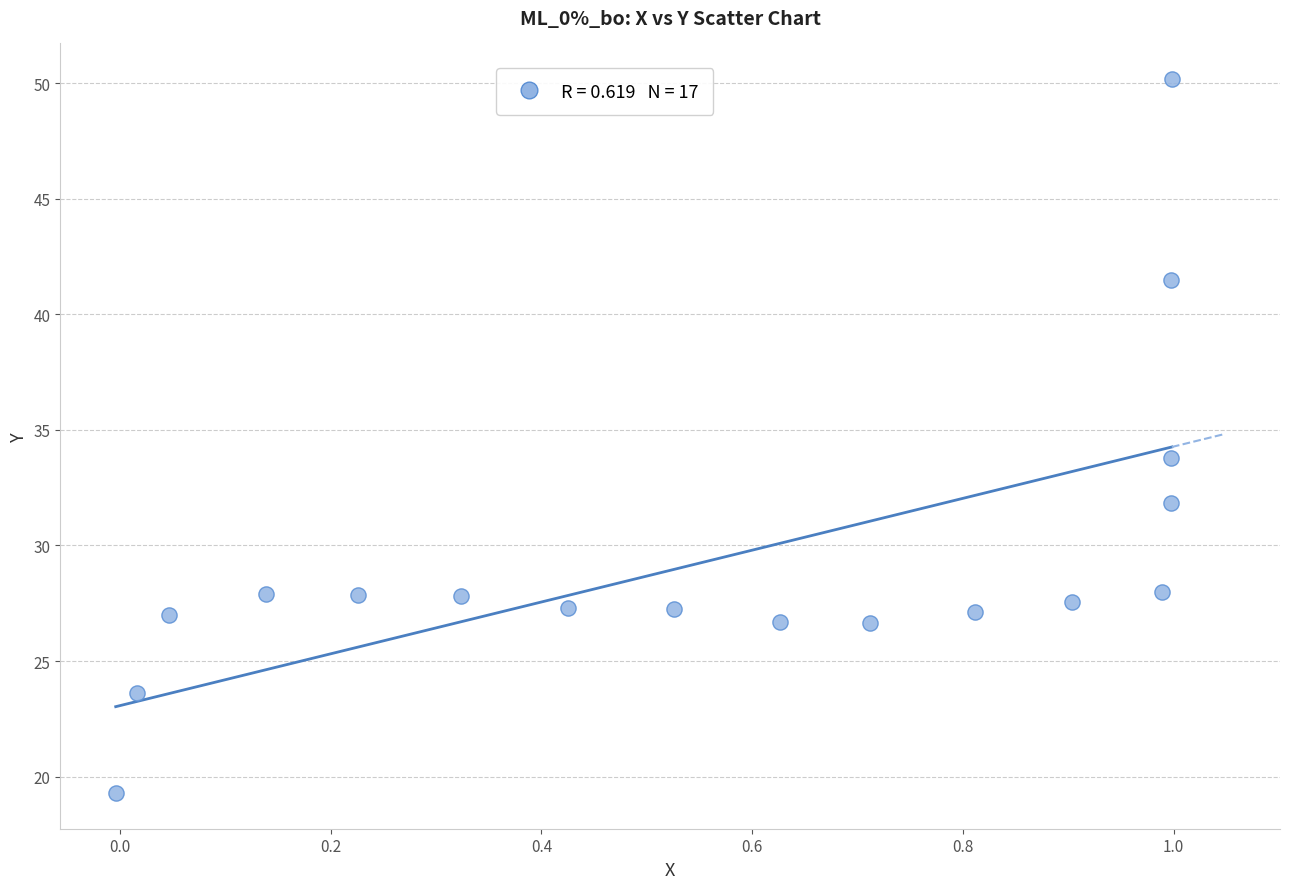

What is the range of Y values (max minus min)?

30.9